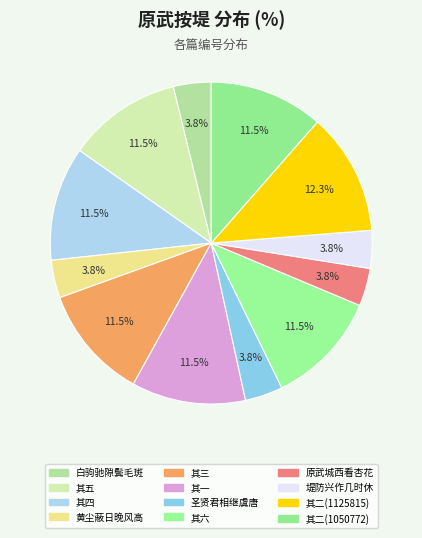

Count the number of slices in the pie.

12